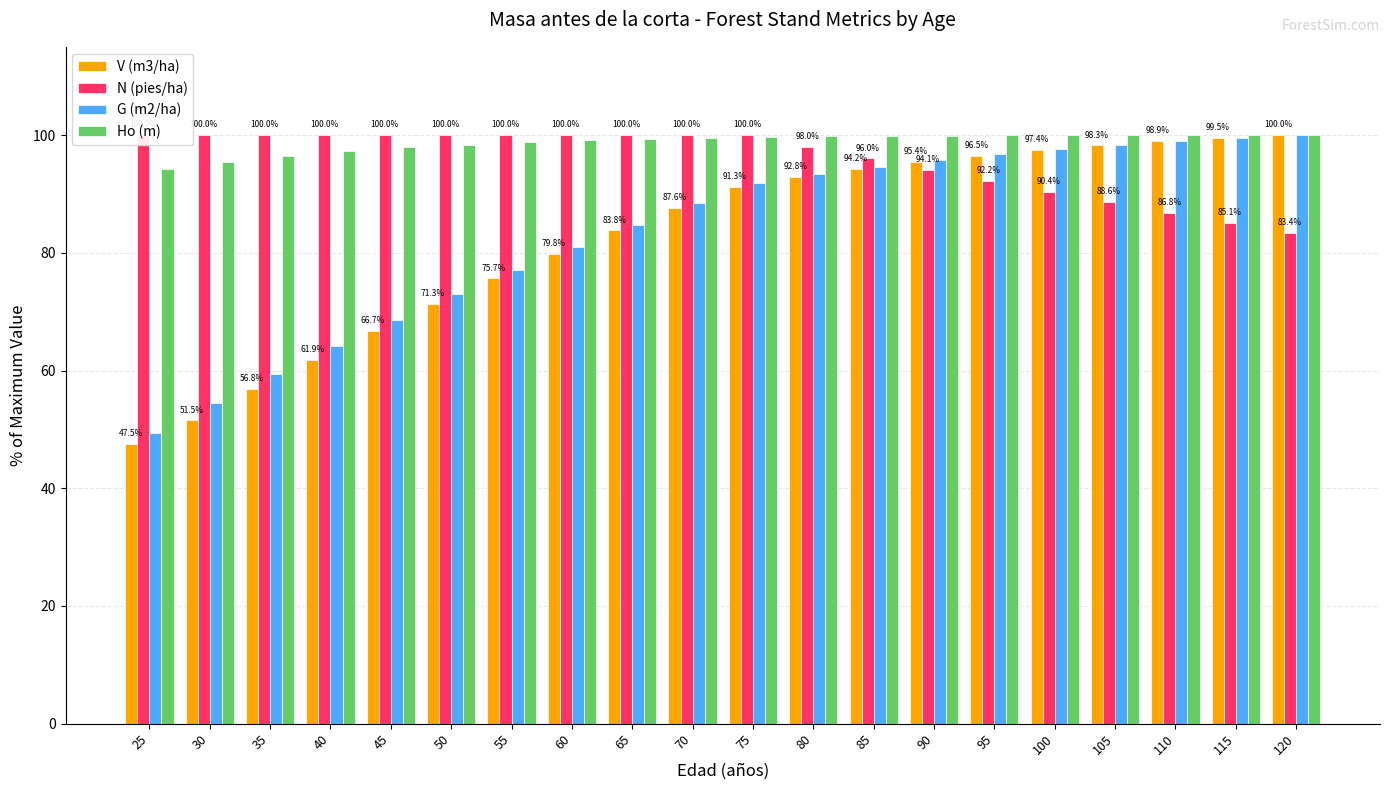

At which category is the sum across all series the highest?

100